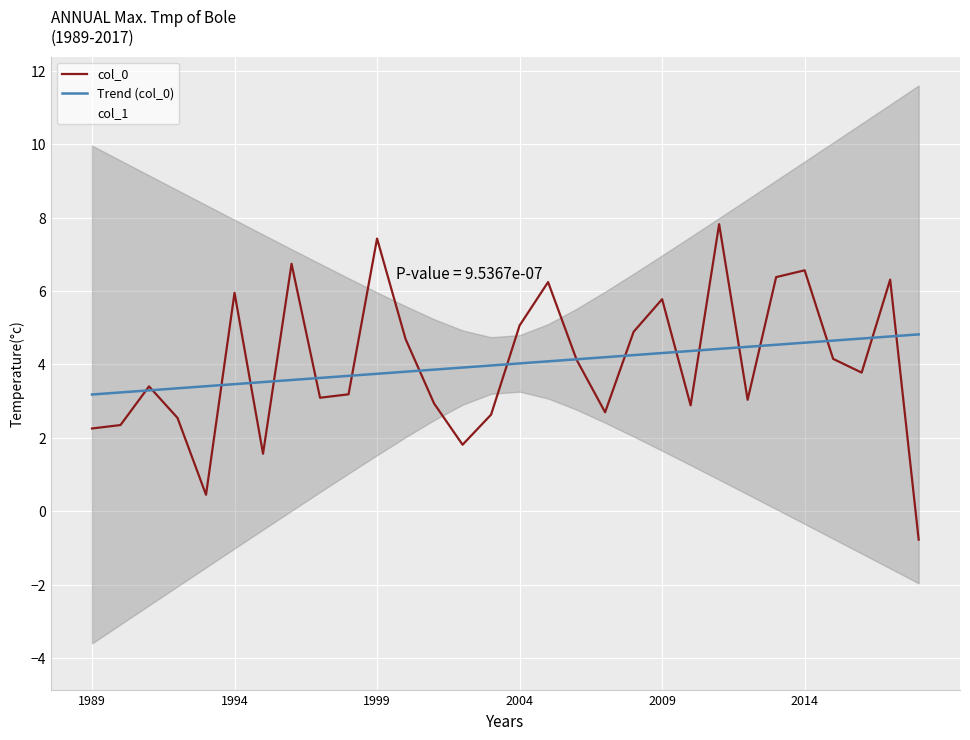

How many values in col_0 are above zero?

29